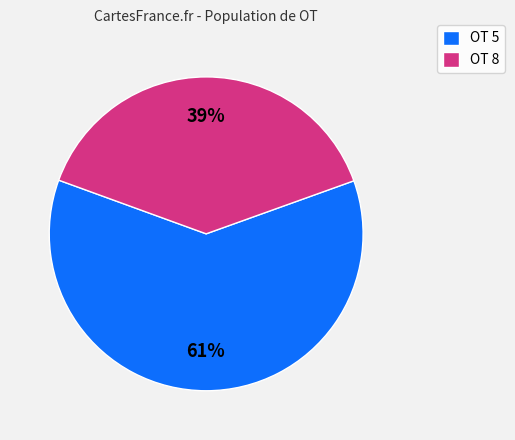

Which has a higher value, OT 8 or OT 5?

OT 5